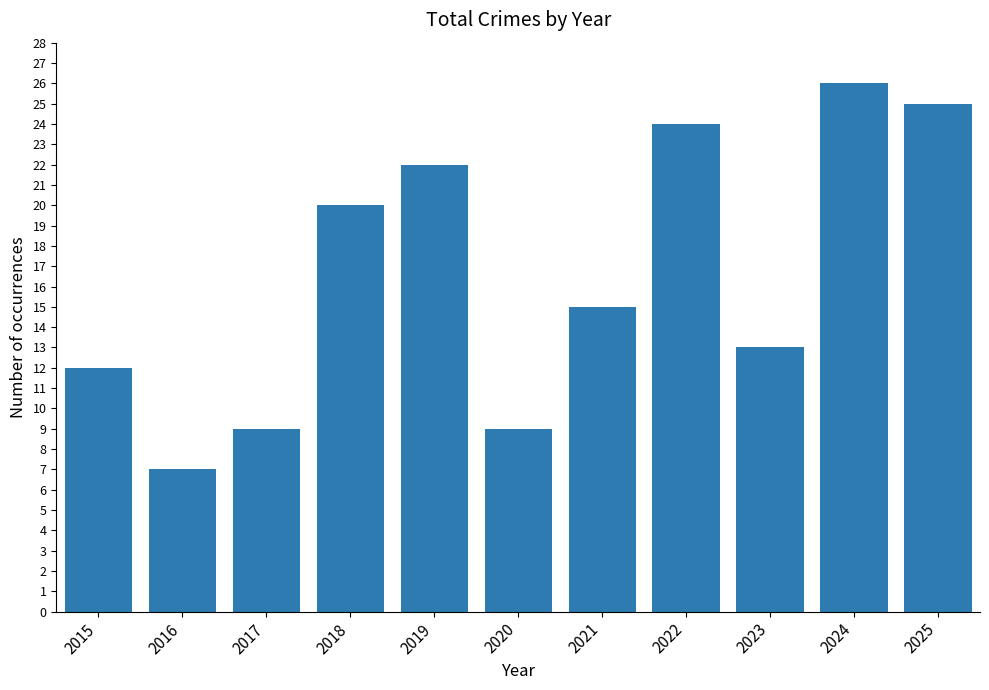

What is the value of the 5th bar from the left?

22